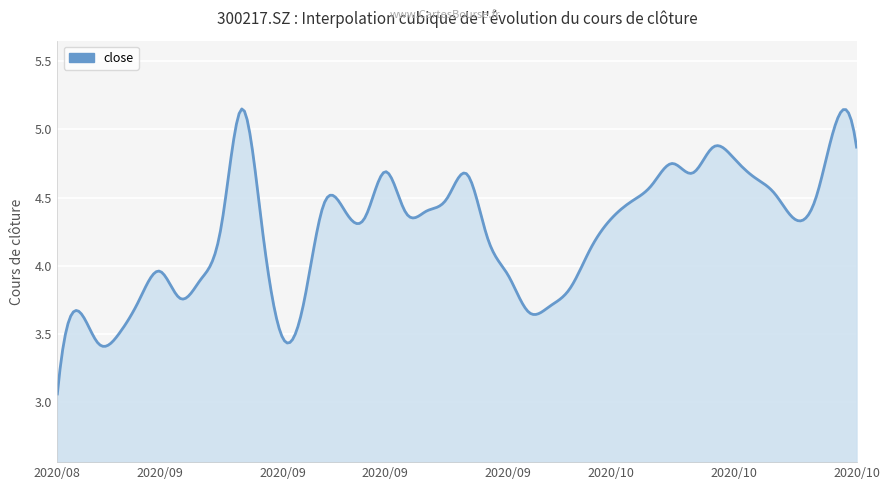

What is the difference between the maximum and minimum values?

2.1